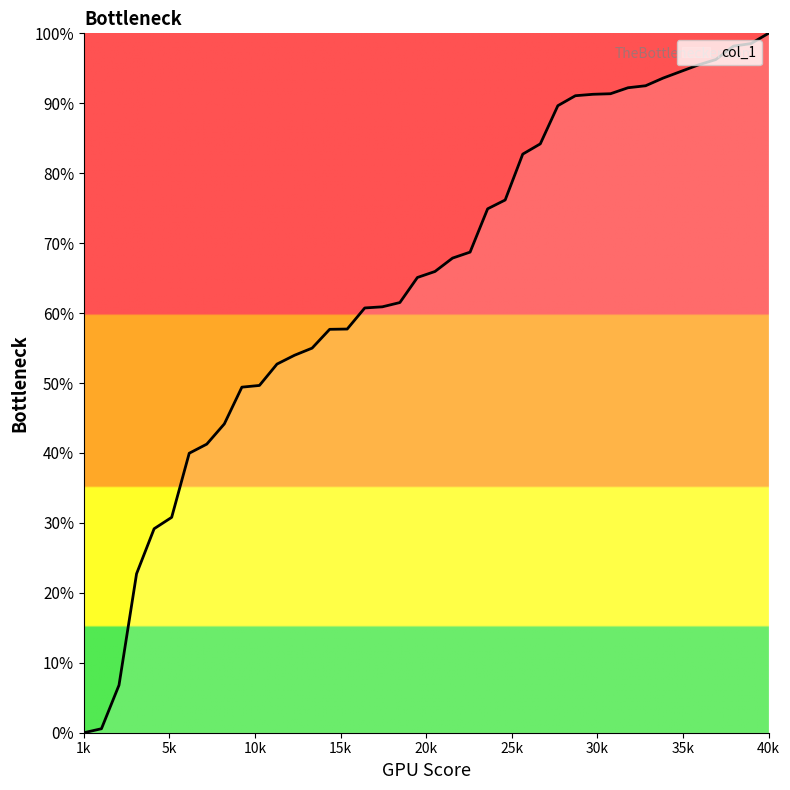

List the labels in order of value, largest first.

40, 39, 38, 37, 36, 35, 34, 33, 32, 31, 30, 29, 28, 27, 26, 25, 24, 23, 22, 21, 20, 19, 18, 17, 16, 15, 14, 13, 12, 11, 10, 9, 8, 7, 6, 5, 4, 3, 2, 1